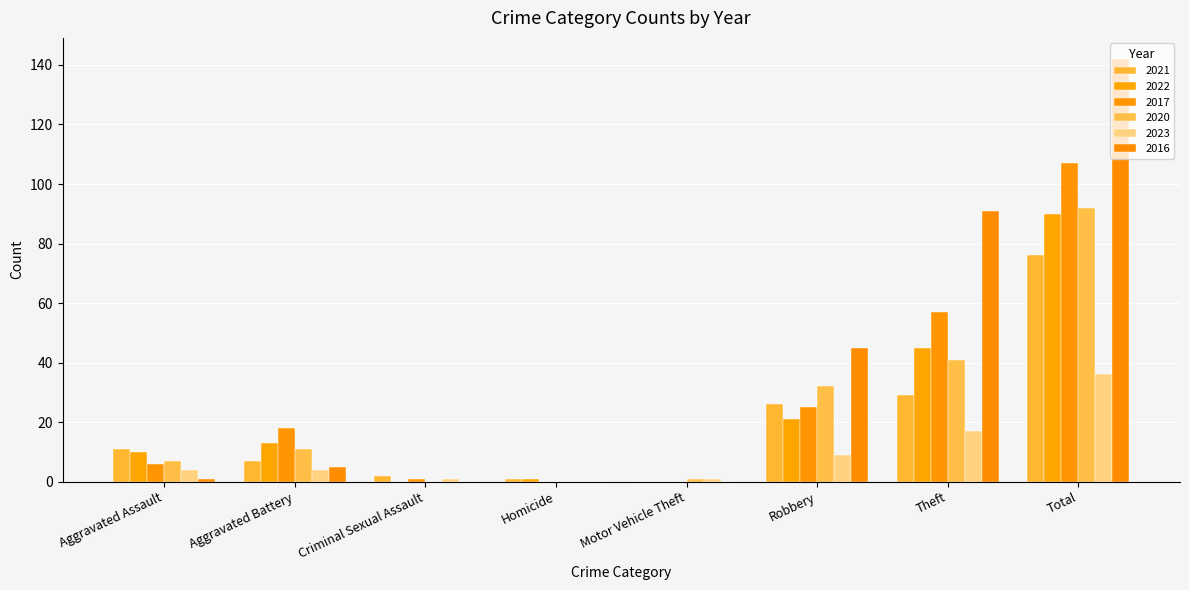

What are all the series names shown in the legend?

2021, 2022, 2017, 2020, 2023, 2016